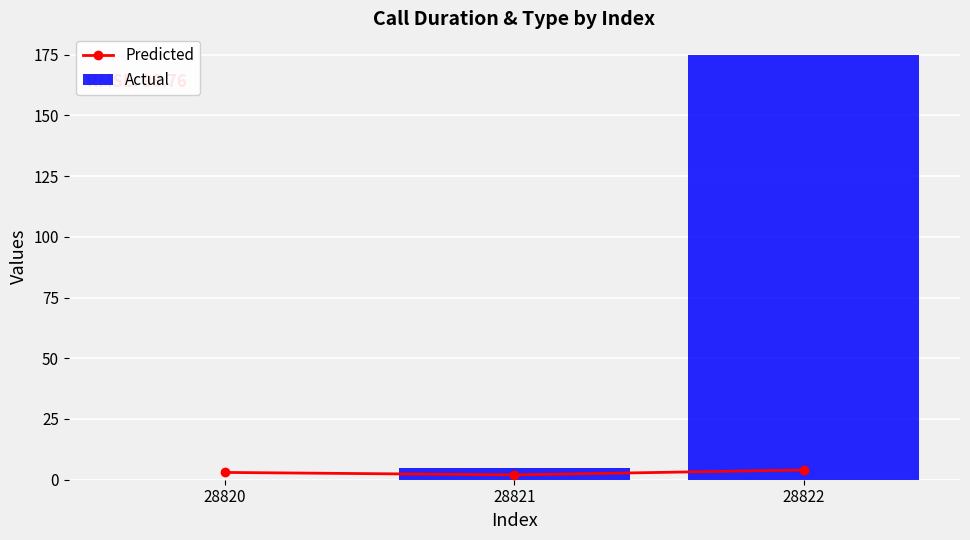

True or false: Predicted has a value of 2 at 28821.

True